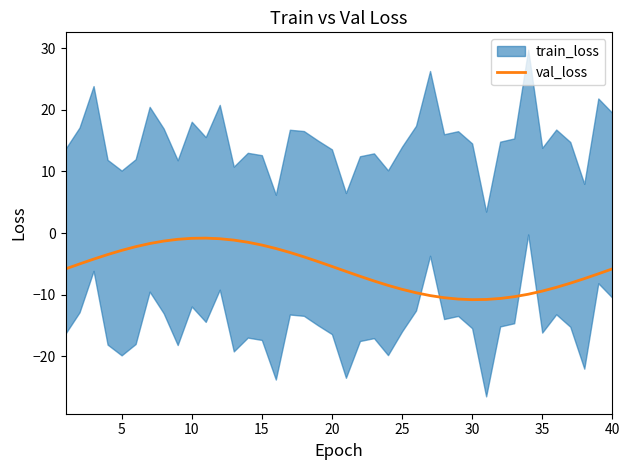

Count the number of categories in the chart.

40